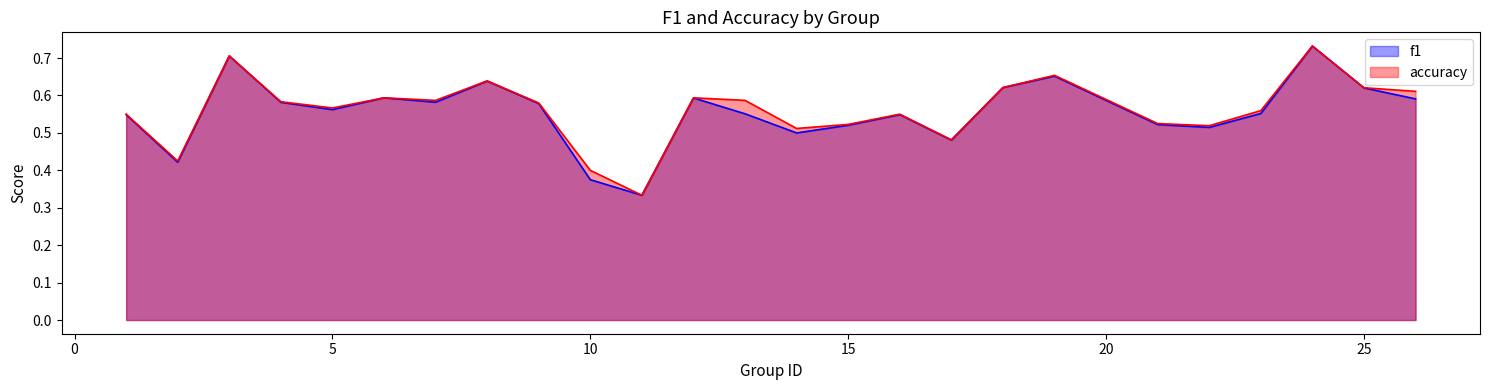

Reading right to left, what are all the values shown in this chart?

f1: 0.6	0.6	0.7	0.6	0.5	0.5	0.7	0.6	0.5	0.5	0.5	0.5	0.6	0.6	0.3	0.4	0.6	0.6	0.6	0.6	0.6	0.6	0.7	0.4	0.5
accuracy: 0.6	0.6	0.7	0.6	0.5	0.5	0.7	0.6	0.5	0.6	0.5	0.5	0.6	0.6	0.3	0.4	0.6	0.6	0.6	0.6	0.6	0.6	0.7	0.4	0.6